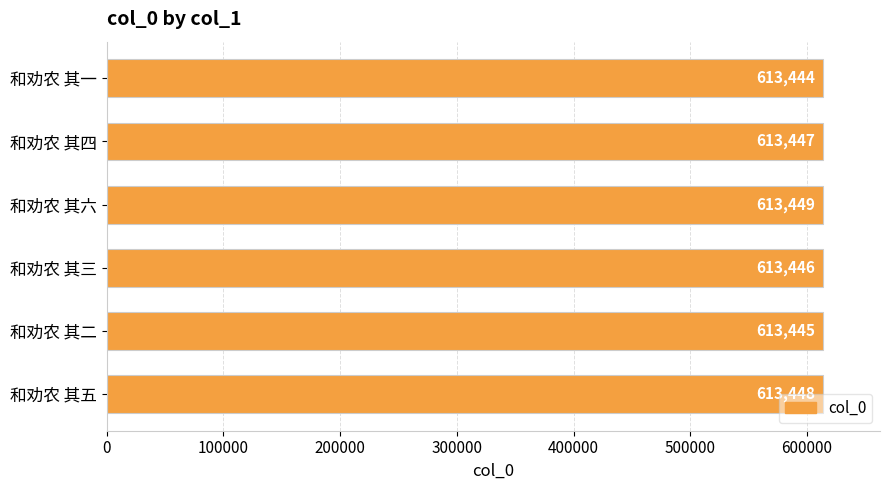

List the labels in order of value, largest first.

和劝农 其六, 和劝农 其五, 和劝农 其四, 和劝农 其三, 和劝农 其二, 和劝农 其一